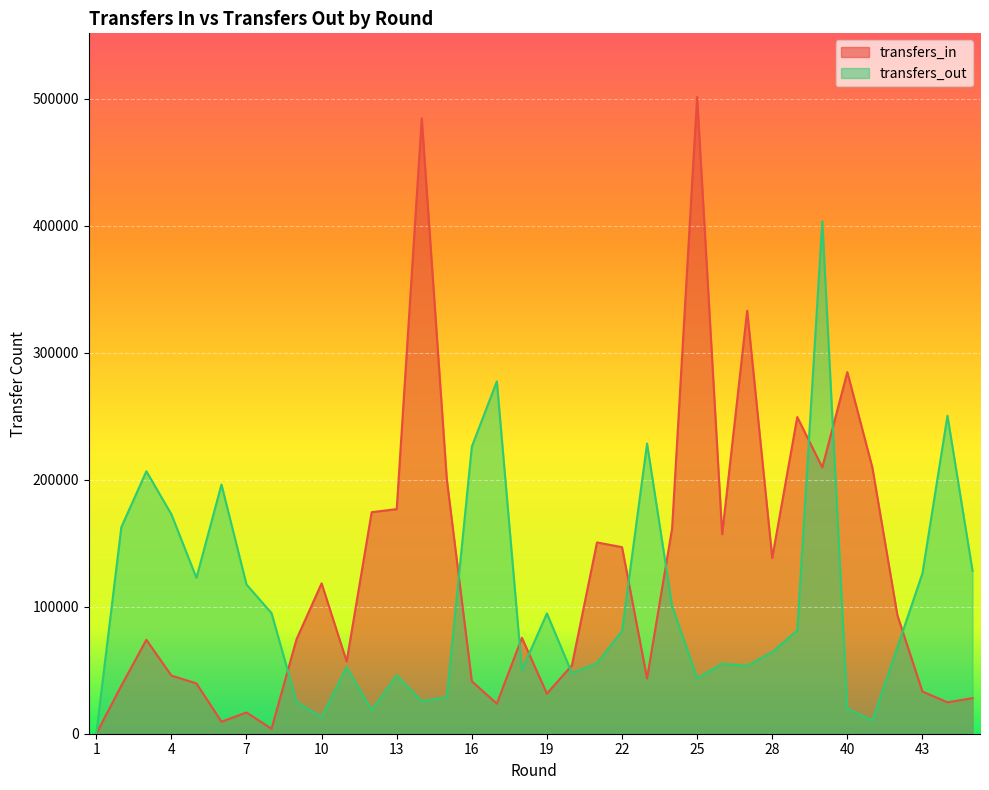

Where does the transfers_in series first go above 75566?

10